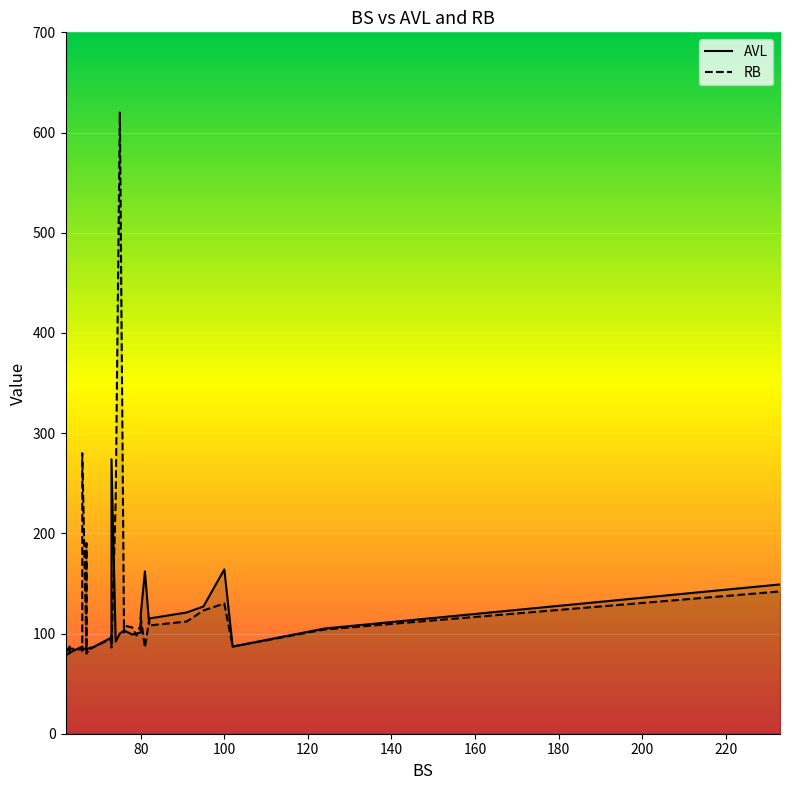

At which category is the sum across all series the highest?

75